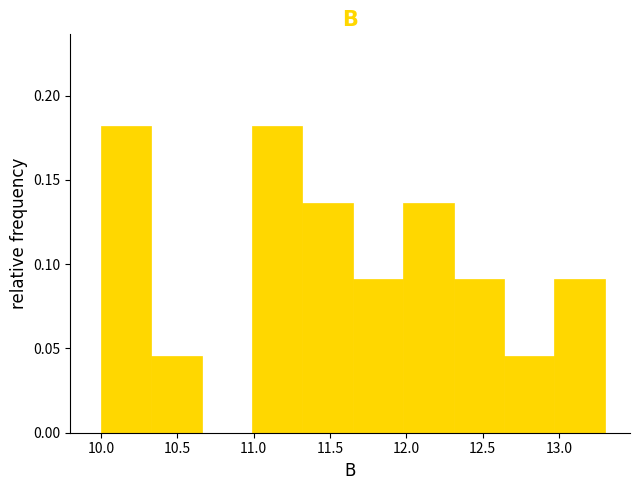

What is the height of the bar covering 11.65 to 11.98 on the x-axis? Neither the bar edges nor the heights are printed on the chart, so give them approximately, as read against the axes.

0.090